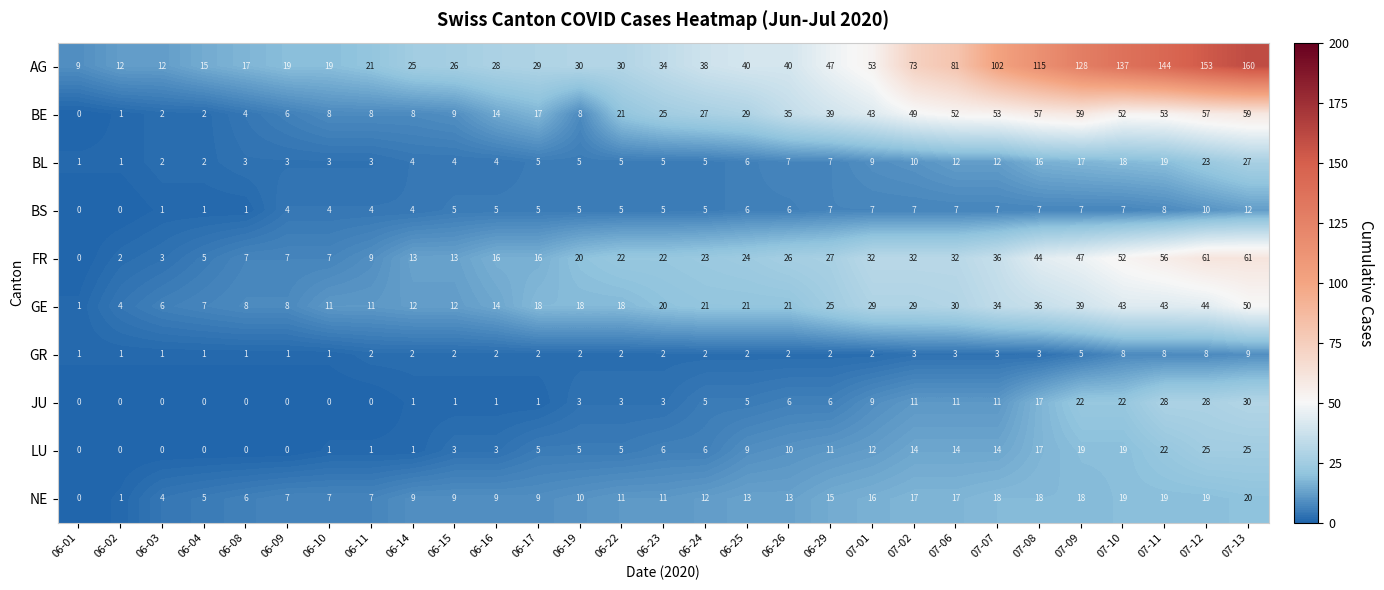

What is the difference between the maximum and minimum values in the GR series?

8